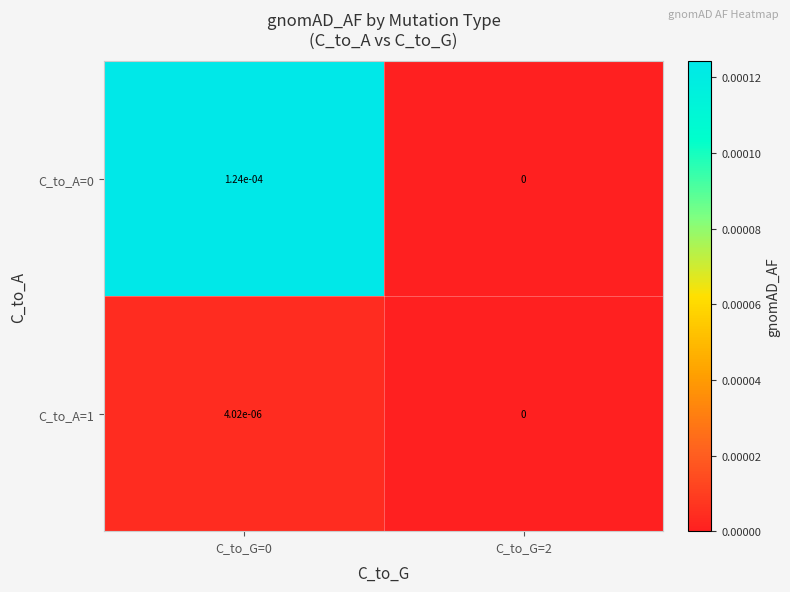

Is the value of C_to_A=1 at C_to_G=0 greater than the value of C_to_A=0 at C_to_G=2?

Yes